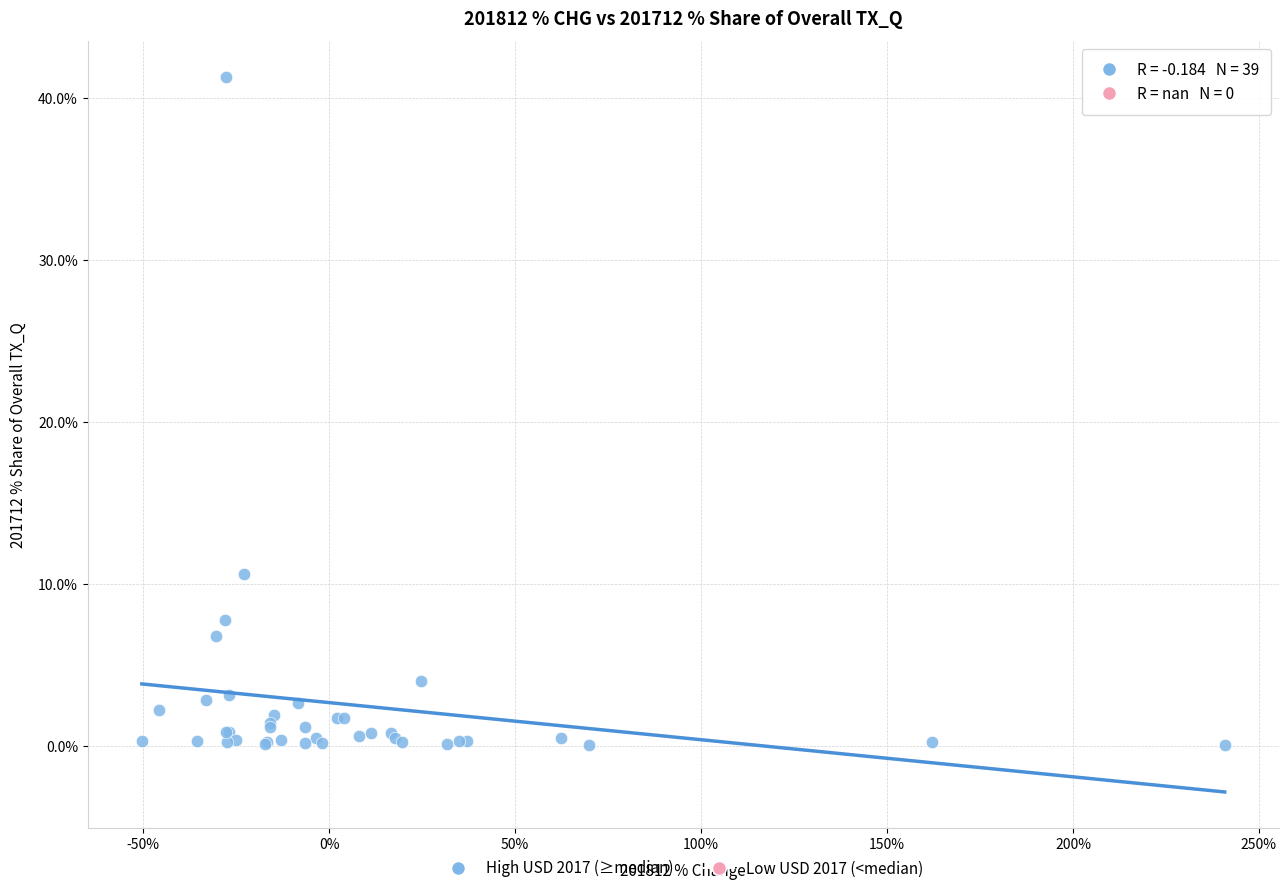

What Y value in the scatter plot is closest to 20?

10.6